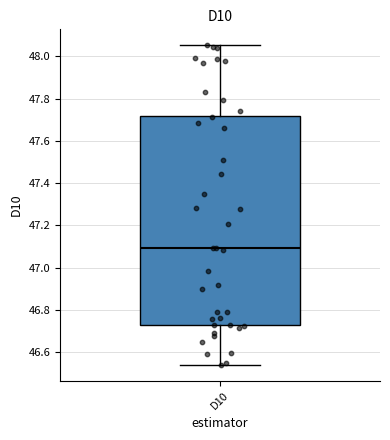

Transcribe this box plot: give where the median line is, the range the box spans, and where the two whiskers end, as read against the y-axis. The values are not printed on the chart, so give them approximately, as read against the axis.

median 47.10, box 46.72 to 47.72, whiskers 46.54 to 48.06